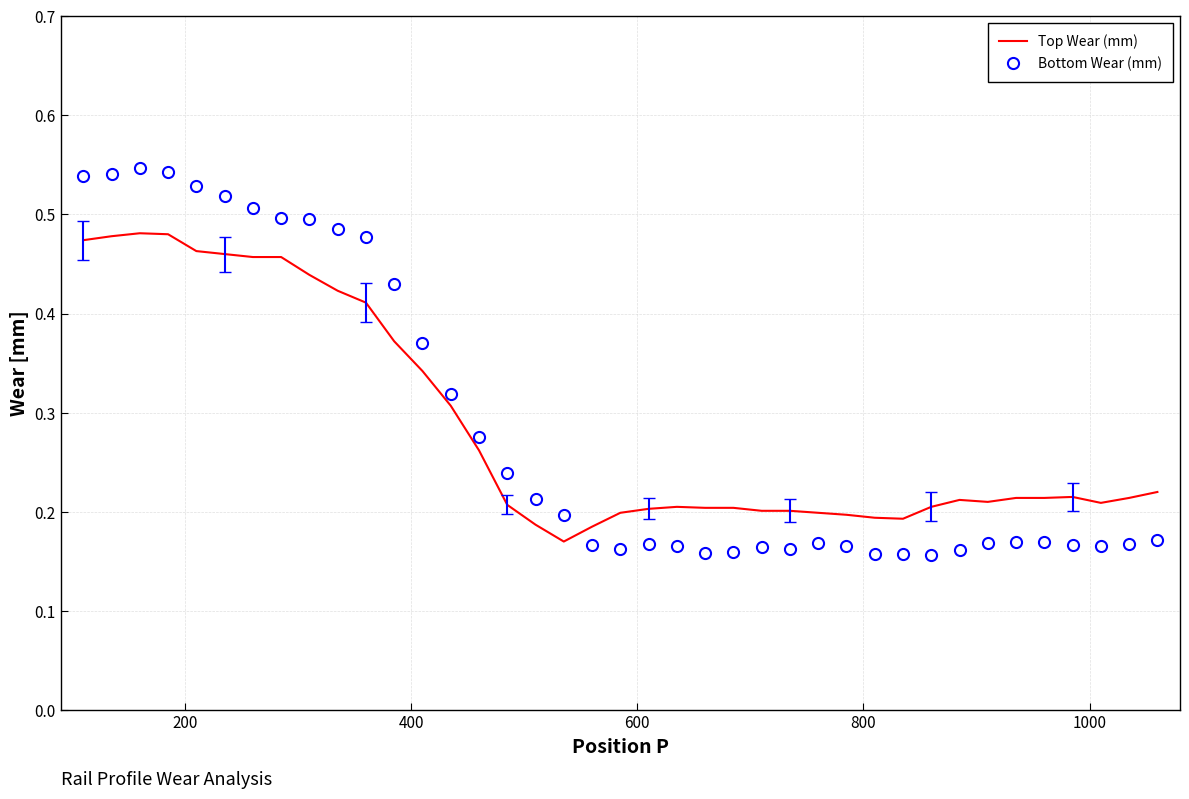

List the series in order of their peak value, lowest first.

Top Wear (mm), Bottom Wear (mm)